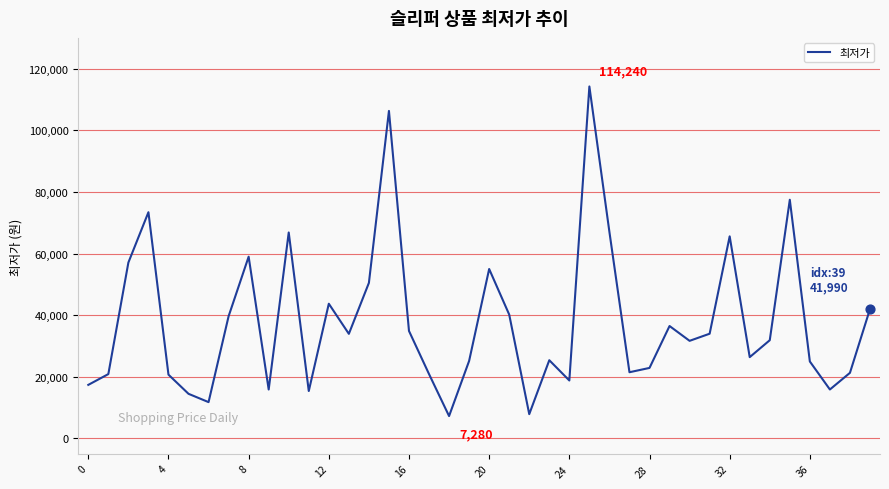

What is the difference between the maximum and minimum values?

106960